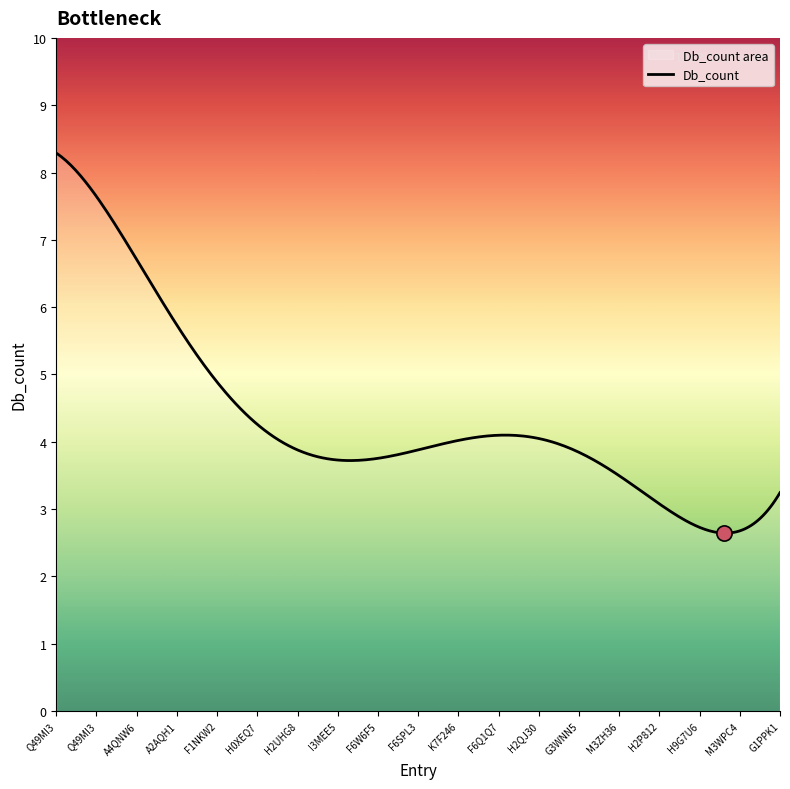

What is the change in value from K7F246 to H2P812?

-1